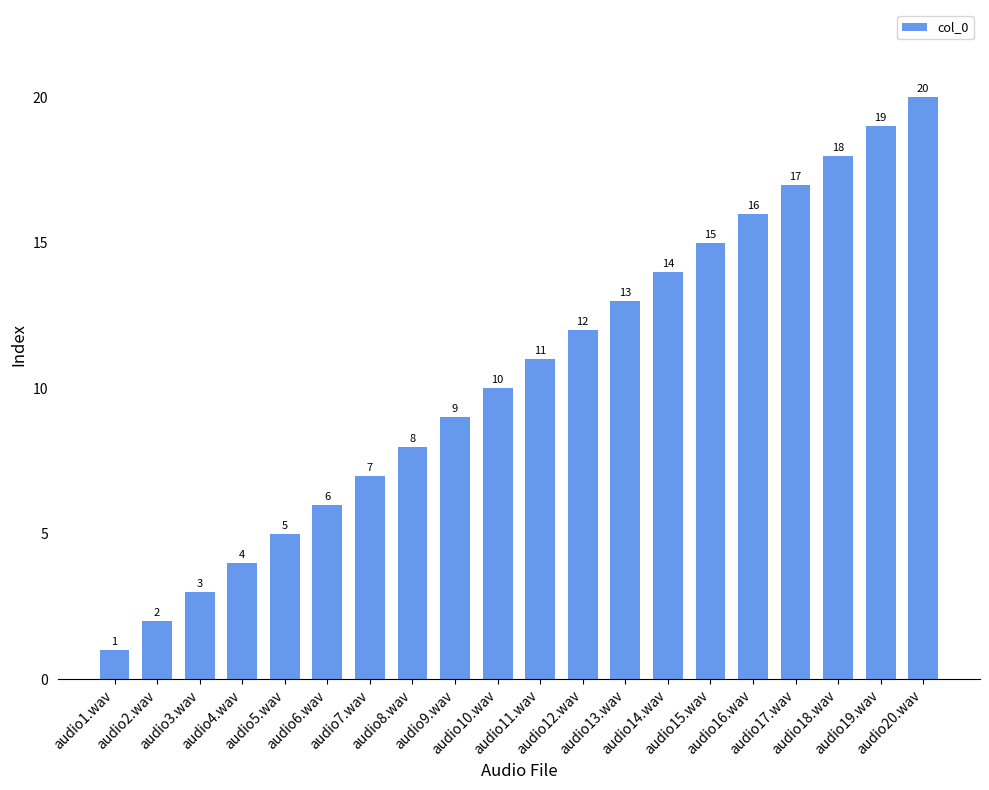

What is the sum of all values?

210